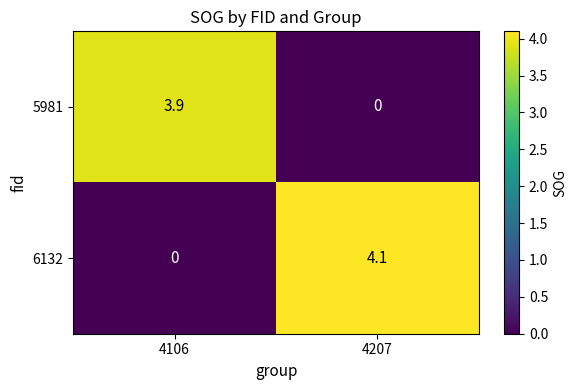

At which category is the sum across all series the highest?

4207